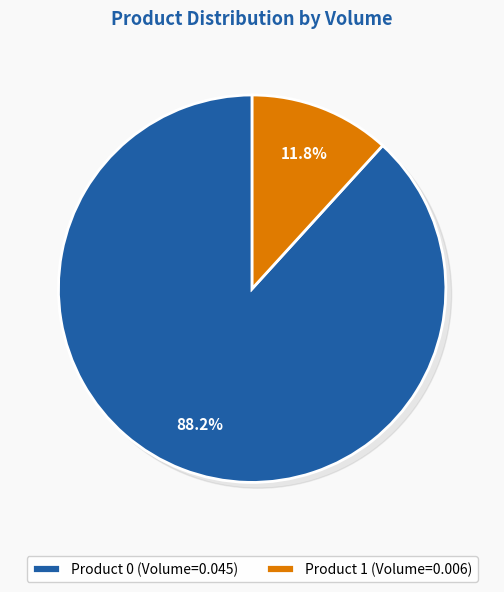

True or false: 0 accounts for 99% of the total.

False